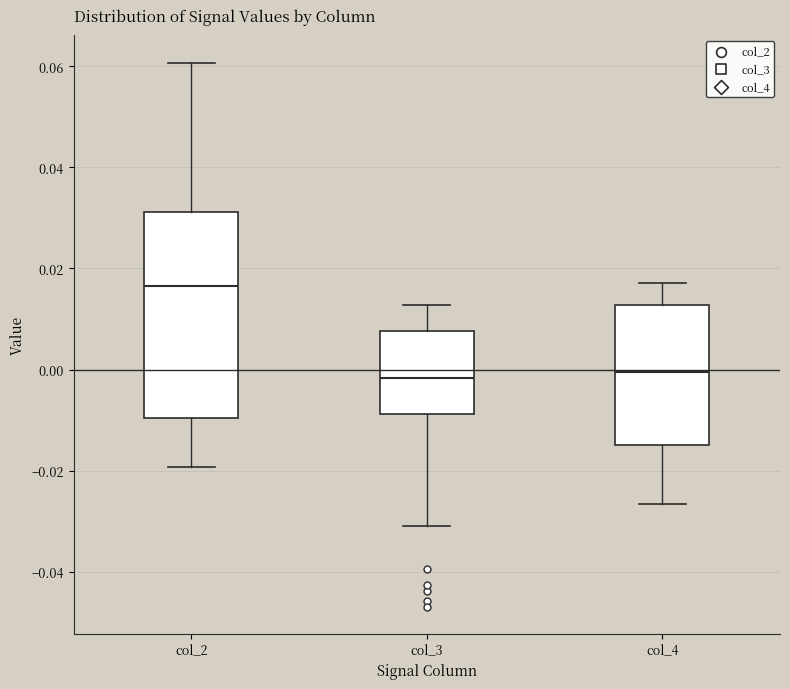

Reading left to right, read every box against the y-axis: the position of its median line, the range the box covers, and the ends of its whiskers. The values are not printed on the chart, so give them approximately, as read against the axis.

col_2: median 0.016, box -0.010 to 0.032, whiskers -0.020 to 0.060
col_3: median -0.002, box -0.008 to 0.008, whiskers -0.030 to 0.012
col_4: median 0.000, box -0.014 to 0.012, whiskers -0.026 to 0.018